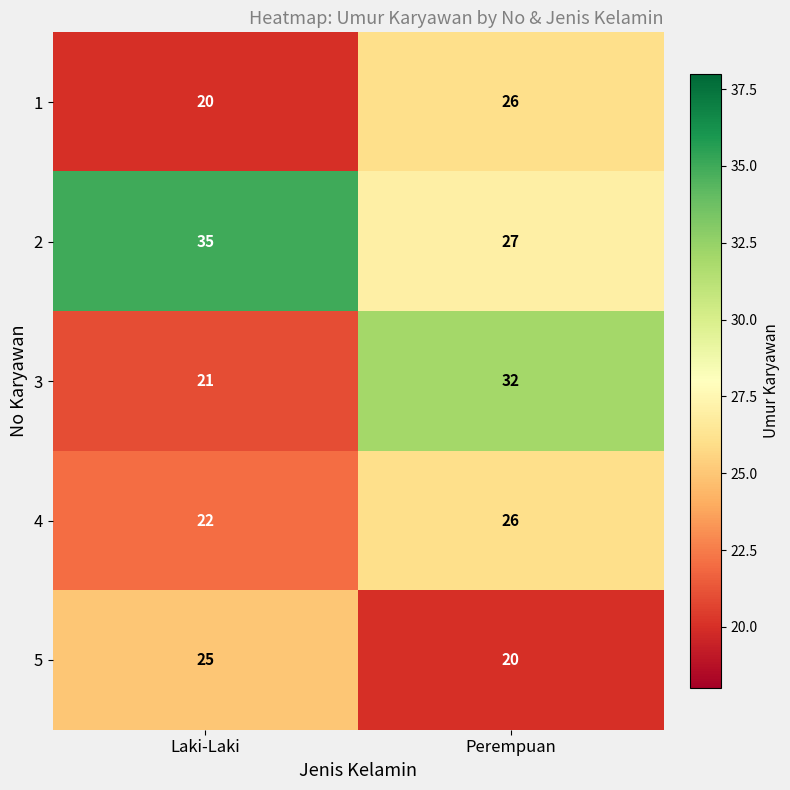

The 2 series shows 41 at Perempuan. True or false?

False